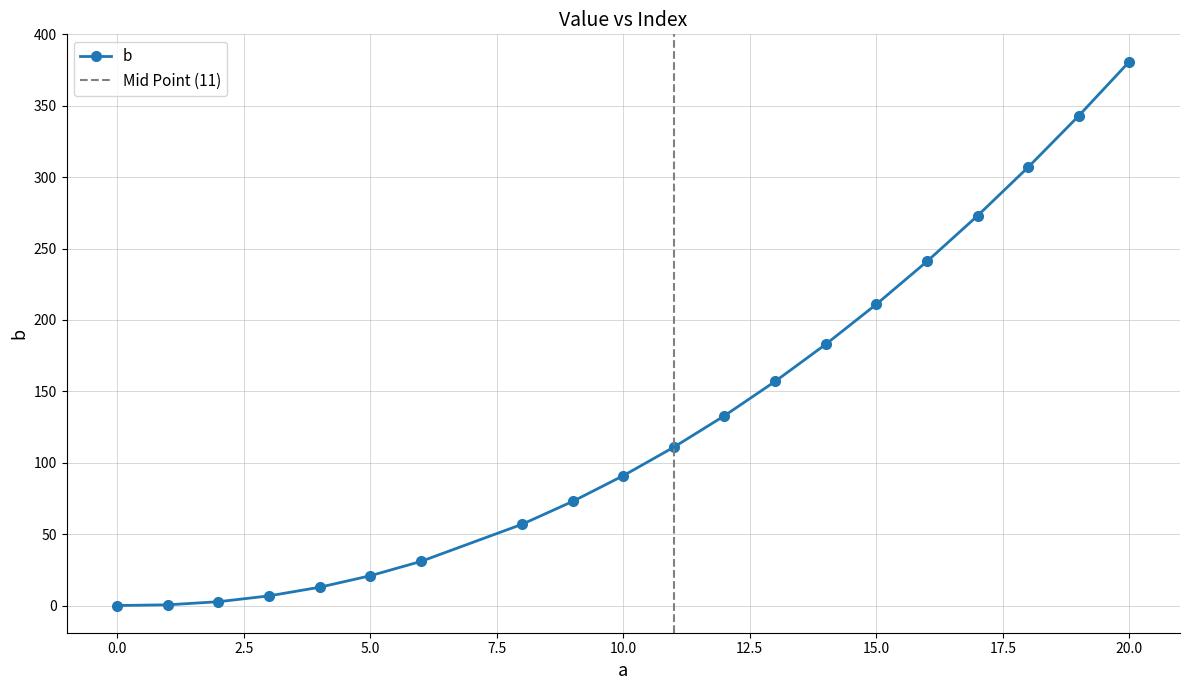

List the labels in order of value, largest first.

20, 19, 18, 17, 16, 15, 14, 13, 12, 11, 10, 9, 8, 6, 5, 4, 3, 2, 1, 0